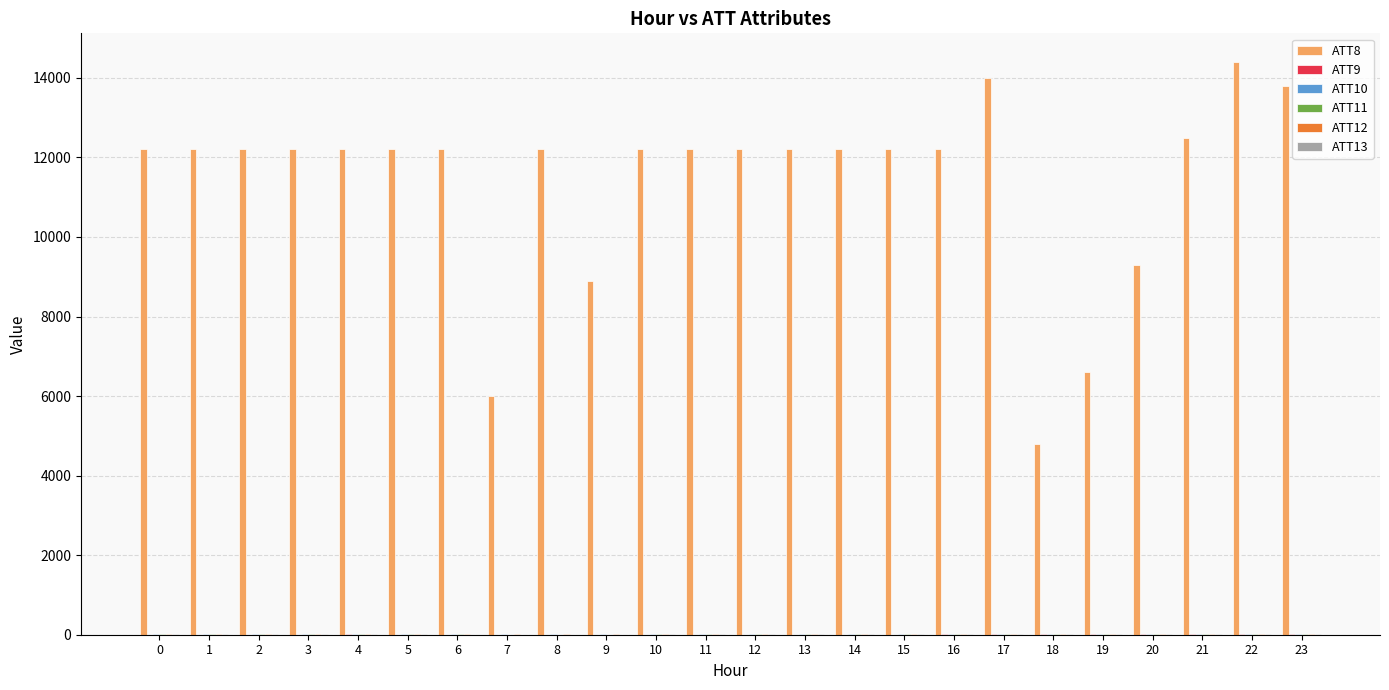

True or false: ATT8 has a value of 12200.0 at 0.

True